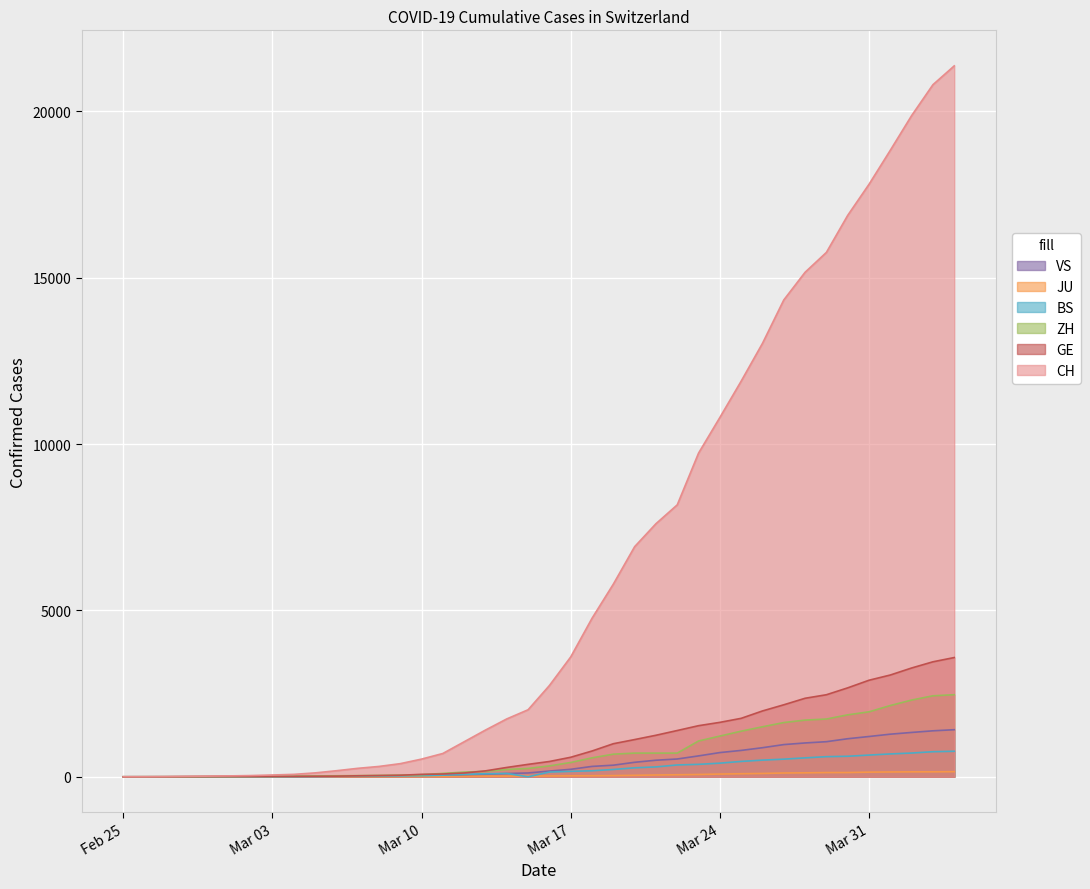

At which category is the sum across all series the highest?

2020-04-04